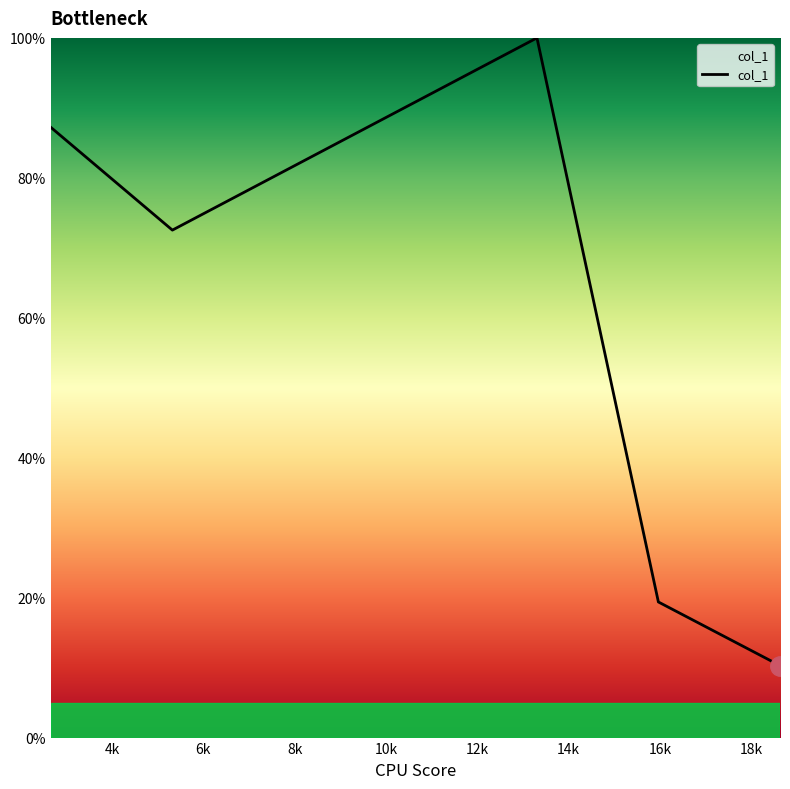

Does the chart have visible grid lines?

No